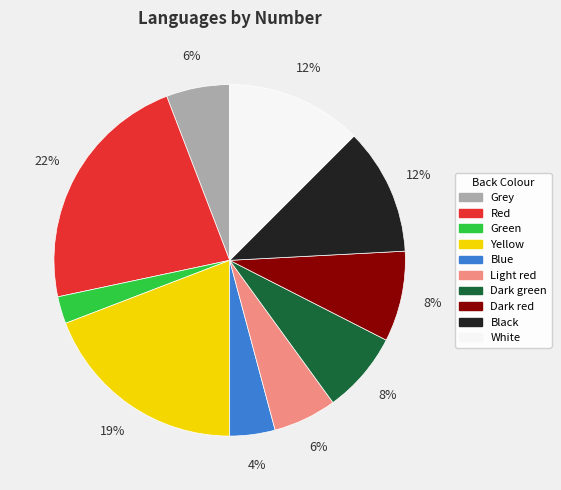

How many slices are in this pie chart?

10